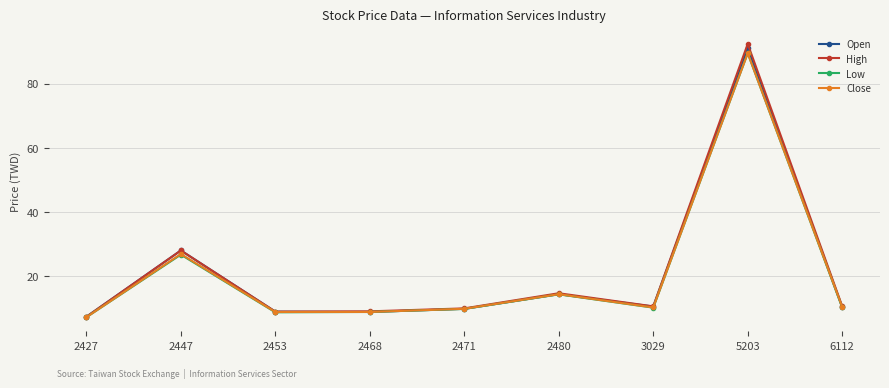

Is it true that Open equals 123.5 at 5203?

False